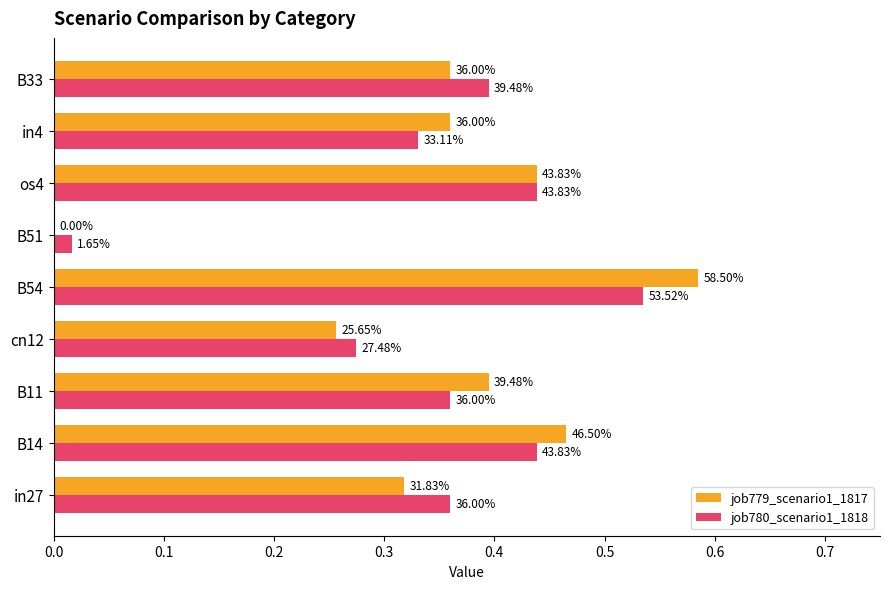

What are all the series names shown in the legend?

job779_scenario1_1817, job780_scenario1_1818